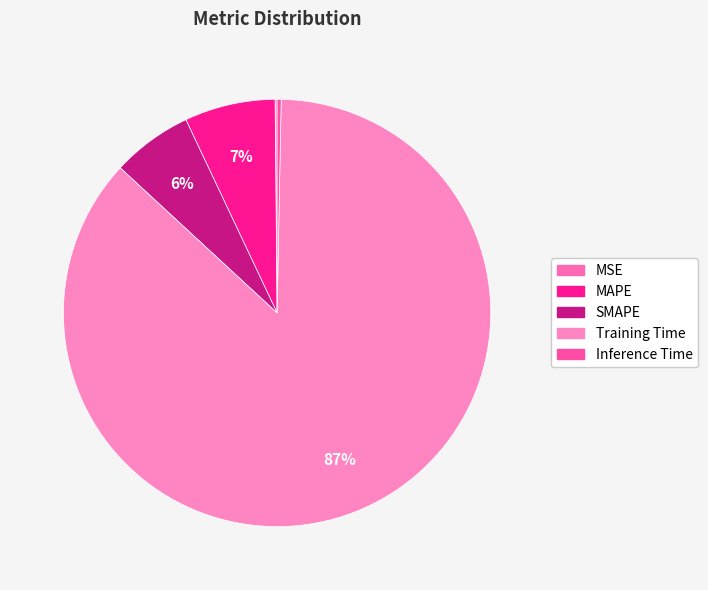

What is the smallest slice in the pie chart?

MSE